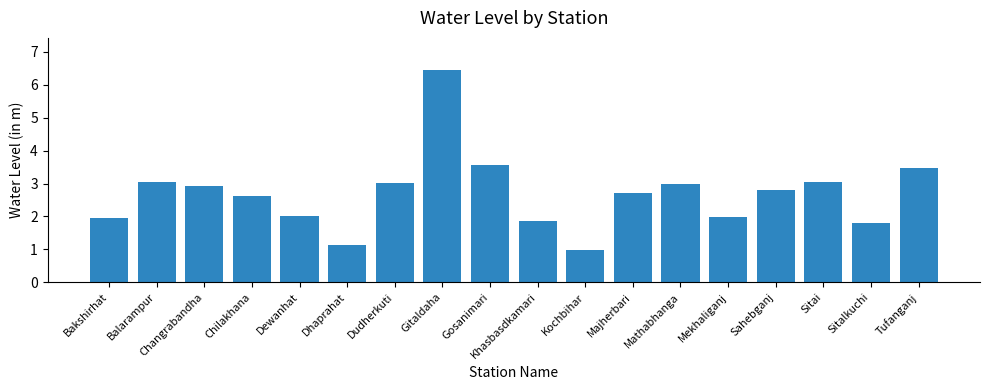

What is the ratio of the value at Sitai to the value at Gosanimari?

0.9